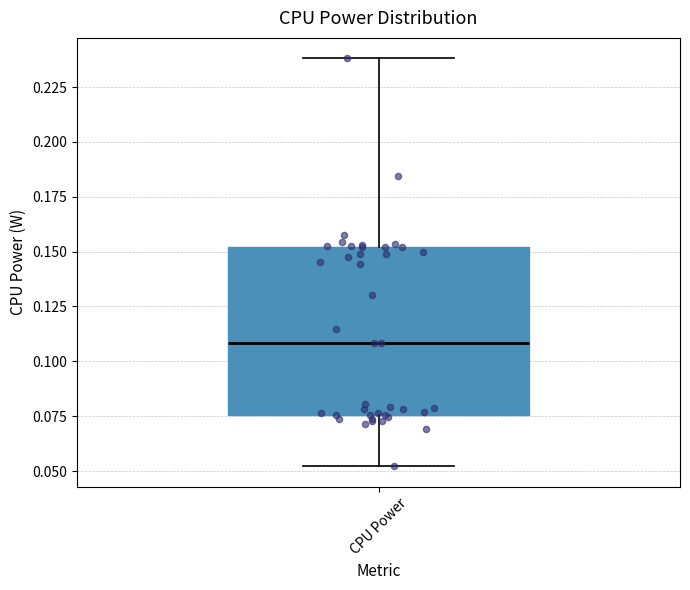

Where is the upper edge of the box for CPU Power on the y-axis? The values are not printed on the chart, so give them approximately, as read against the axis.

0.150